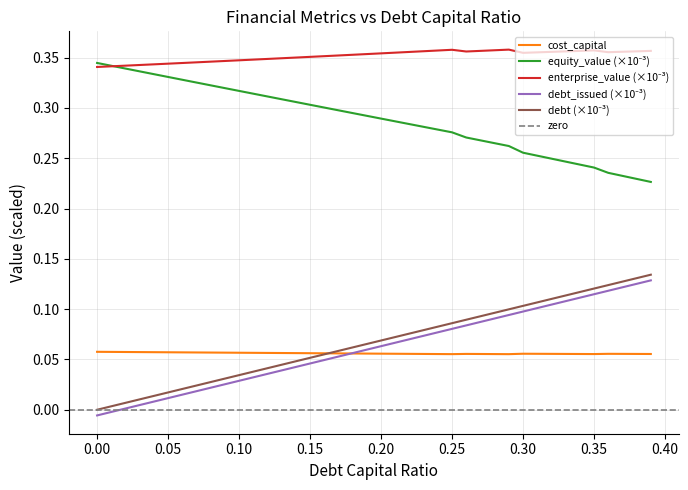

Does the chart display data point markers on the line(s)?

No